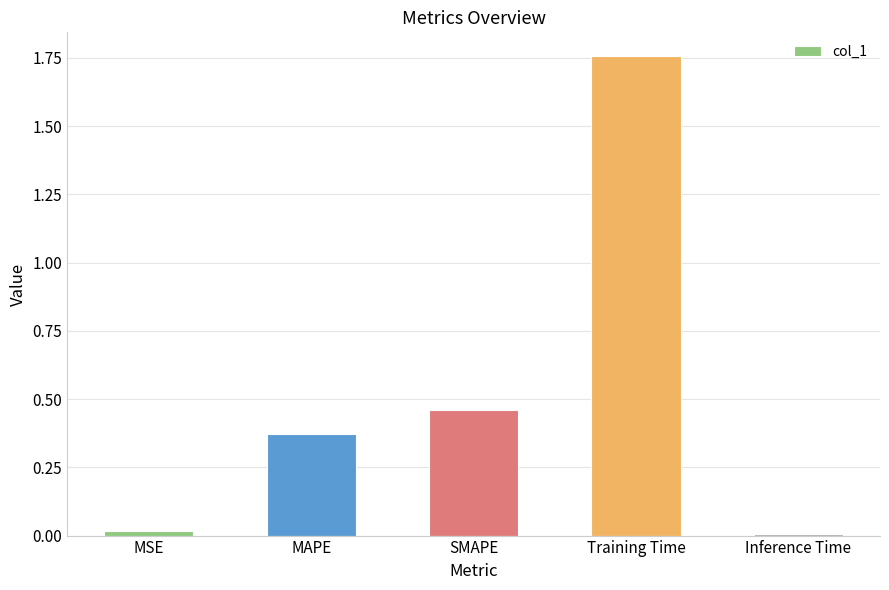

At which category does the chart reach its peak across all series?

Training Time